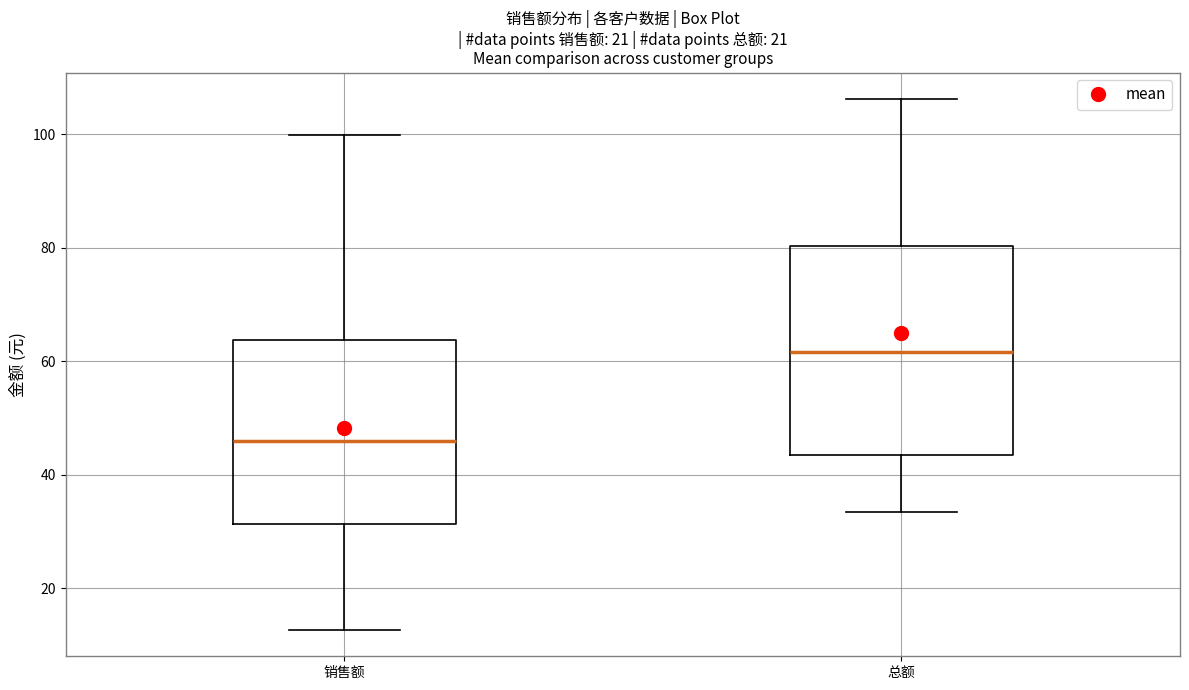

Comparing the boxes themselves (not the whiskers), which one is the tallest?

总额